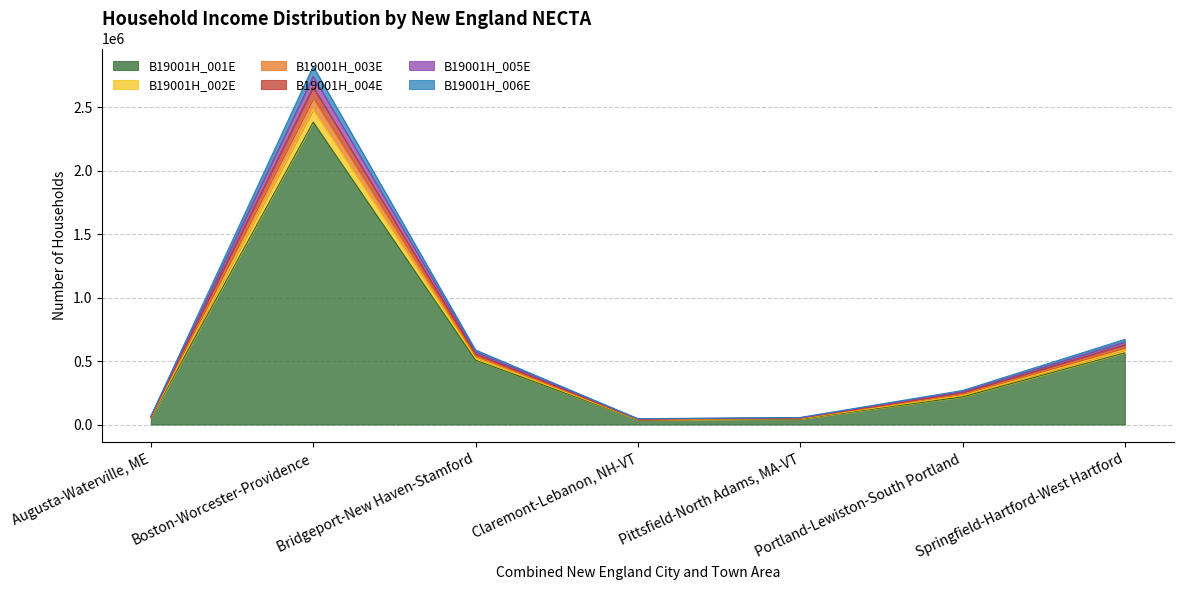

At which category is the sum across all series the highest?

Boston-Worcester-Providence